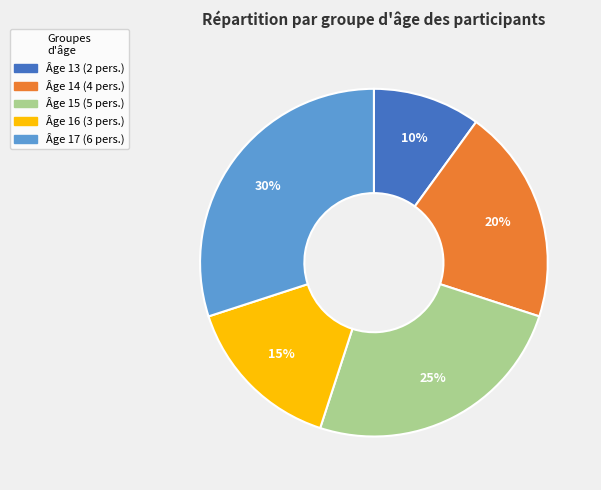

Is there any slice that represents more than half of the pie?

No